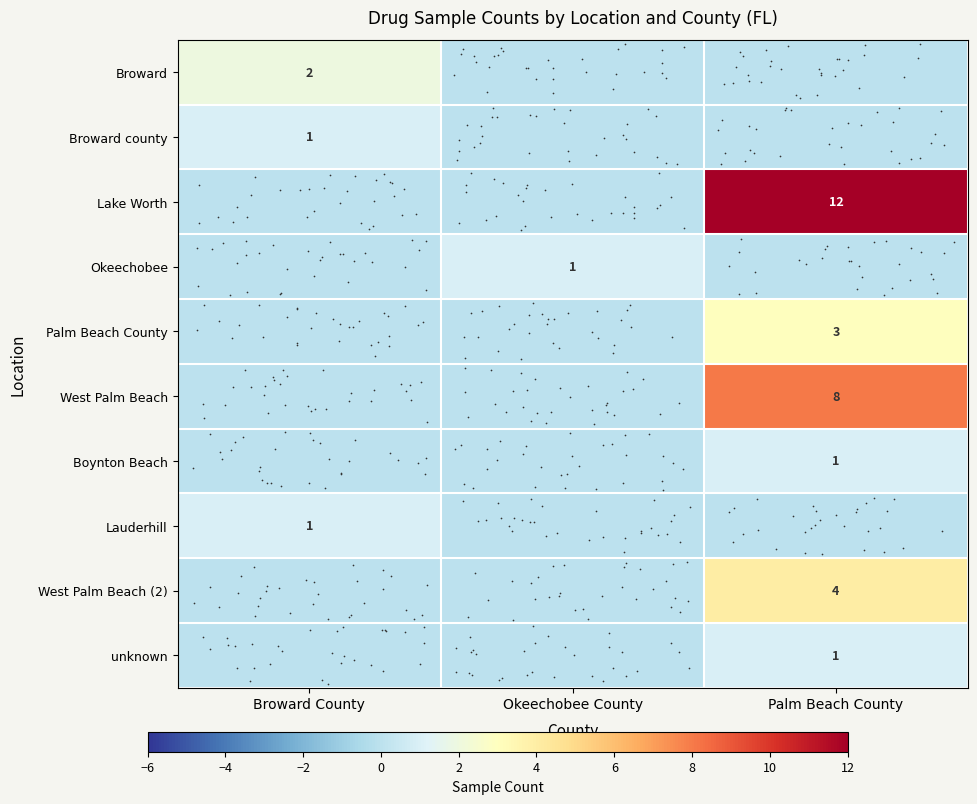

What is the difference between the maximum and minimum values in the row_4 series?

3